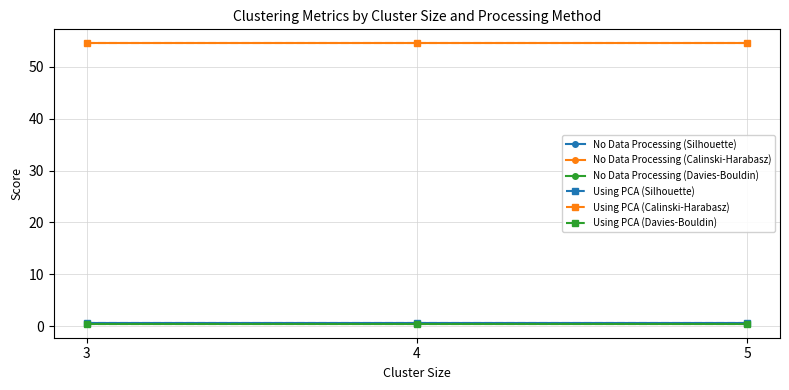

Which category has the highest value in the No Data Processing (Davies-Bouldin) series?

3